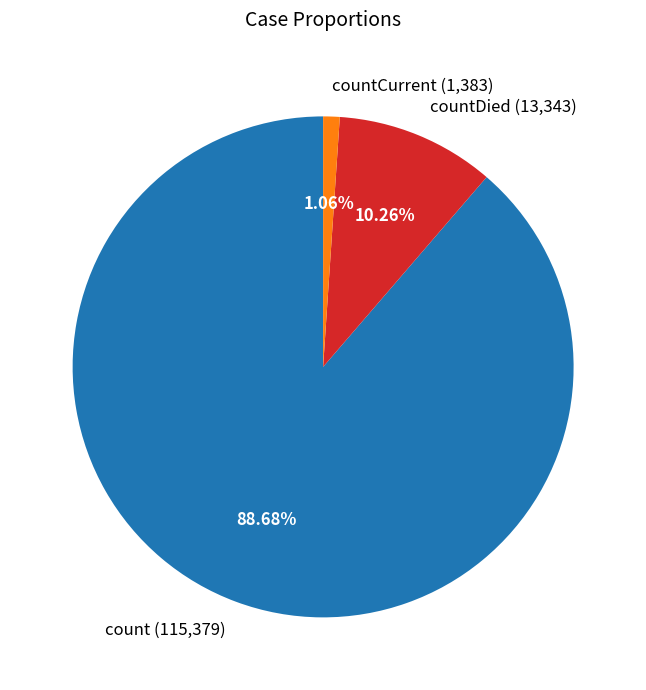

Is there a majority slice in this chart?

Yes